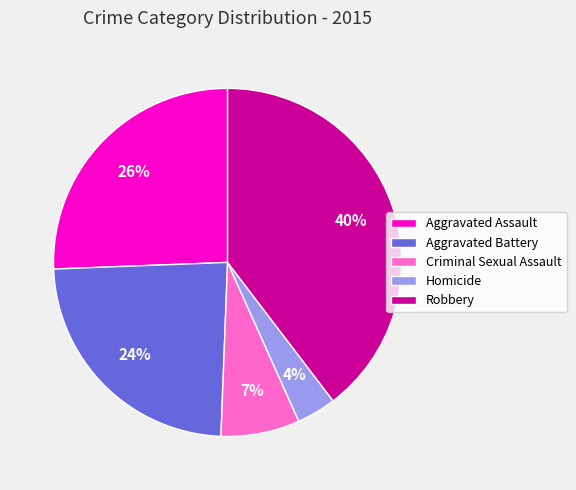

What percentage is the Robbery slice, to the nearest percent?

40%